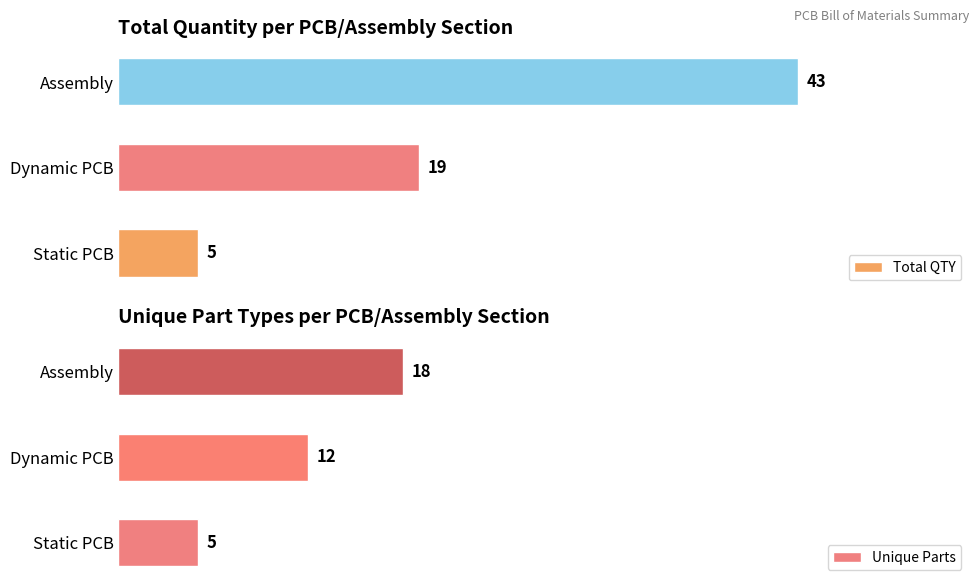

At which label does Total QTY reach its minimum?

Static PCB